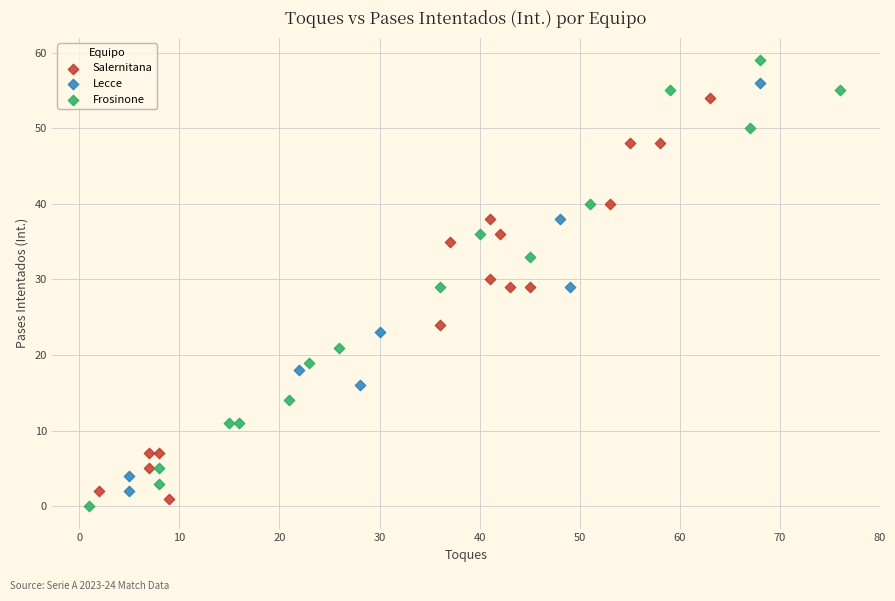

Which series contains the highest Y value?

Frosinone